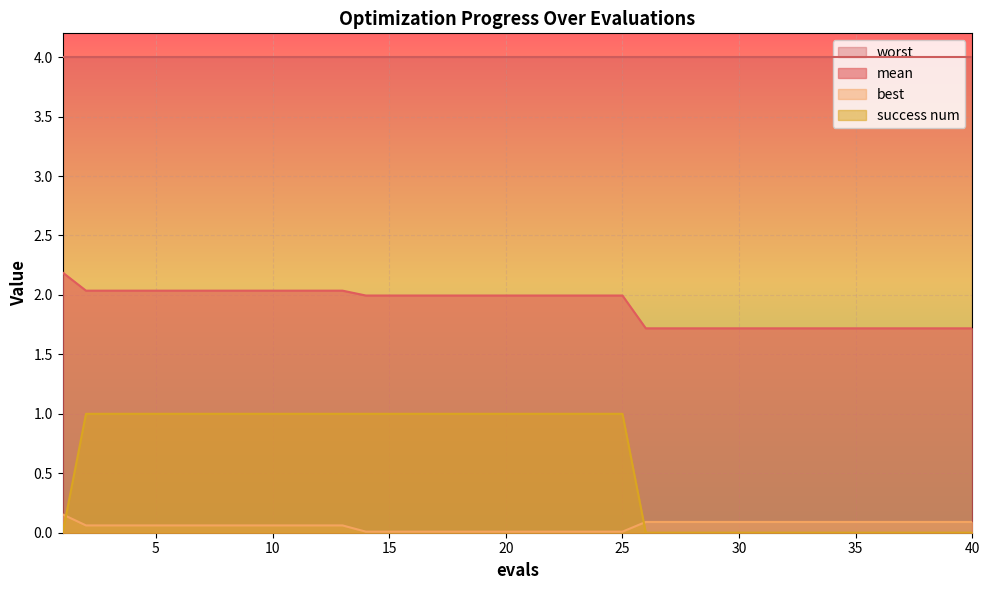

What is the difference between the maximum and minimum values in the success num series?

1.0